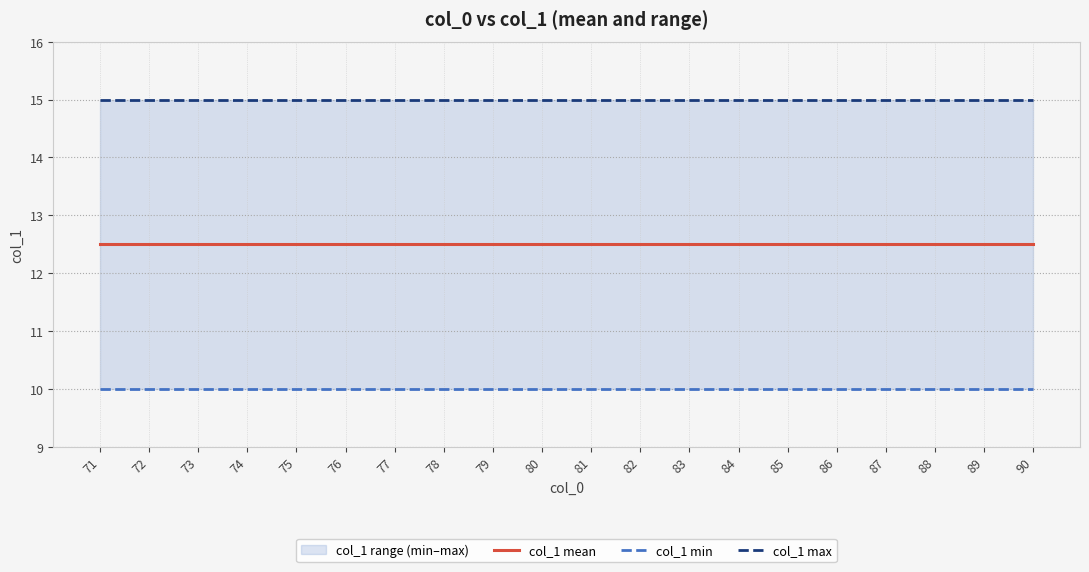

List the series in order of their overall mean, highest first.

col_1 max, col_1 mean, col_1 min